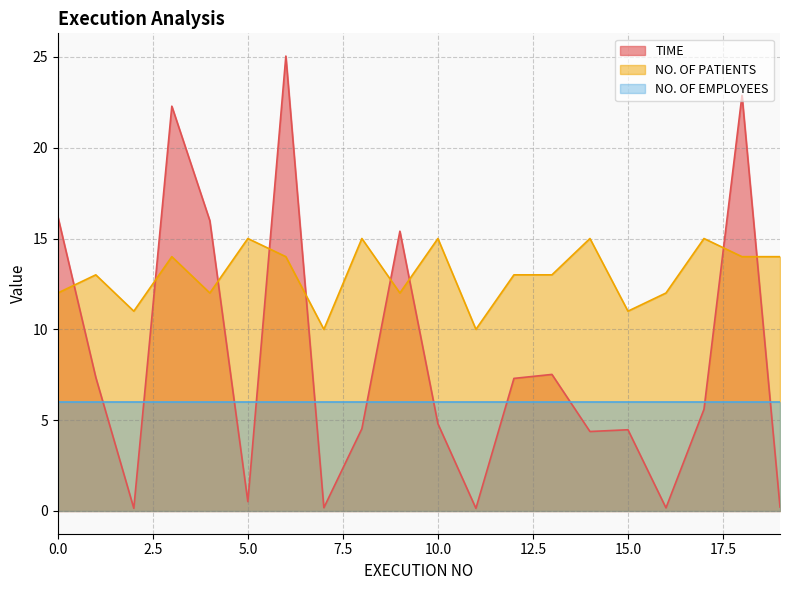

How many NO. OF PATIENTS values are between 12 and 15?

16